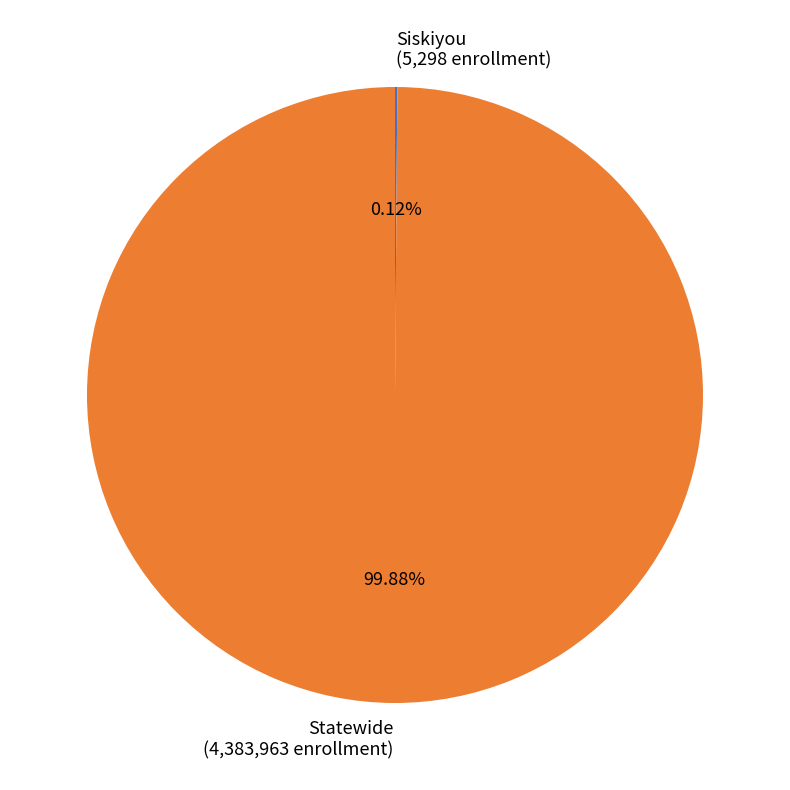

Does Statewide account for over 50% of the chart?

Yes